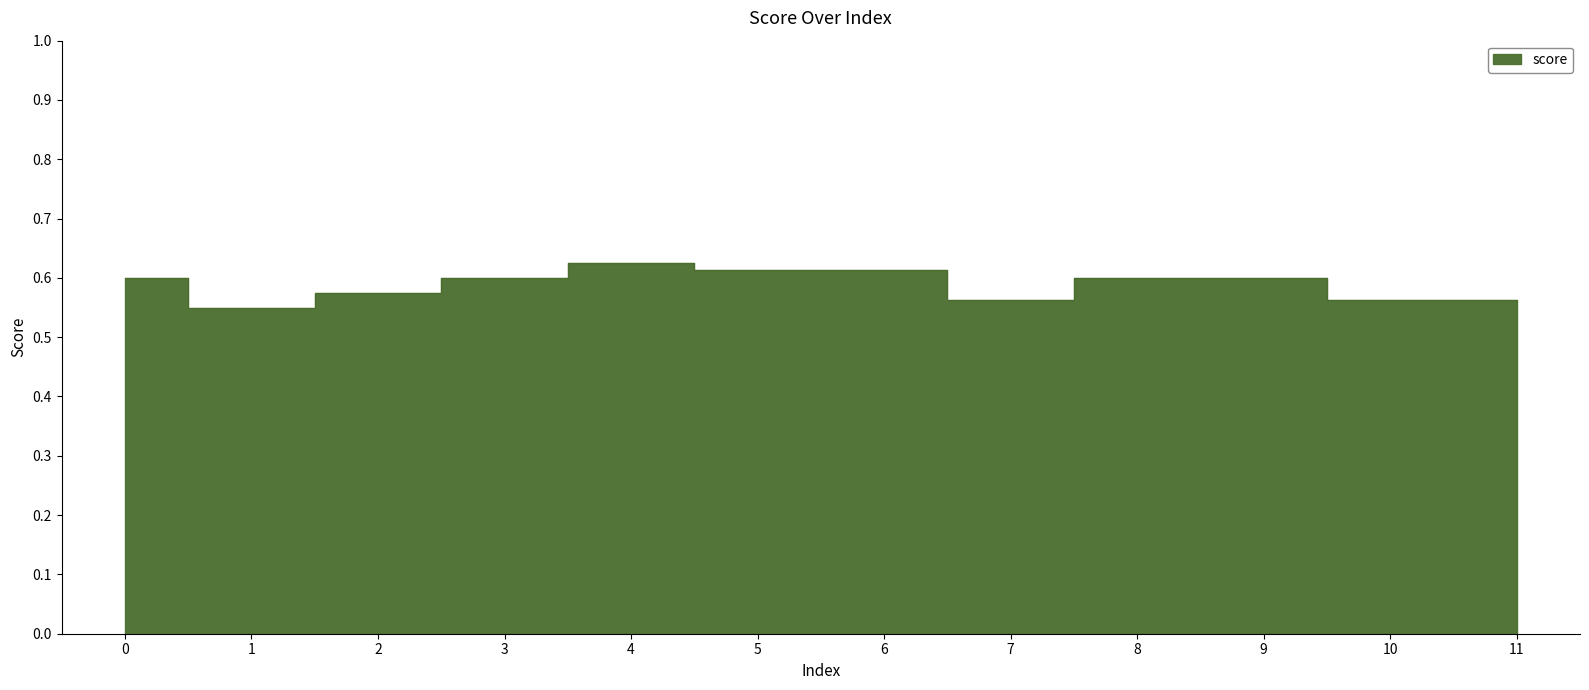

What is the value of the 11th point from the left?

0.6